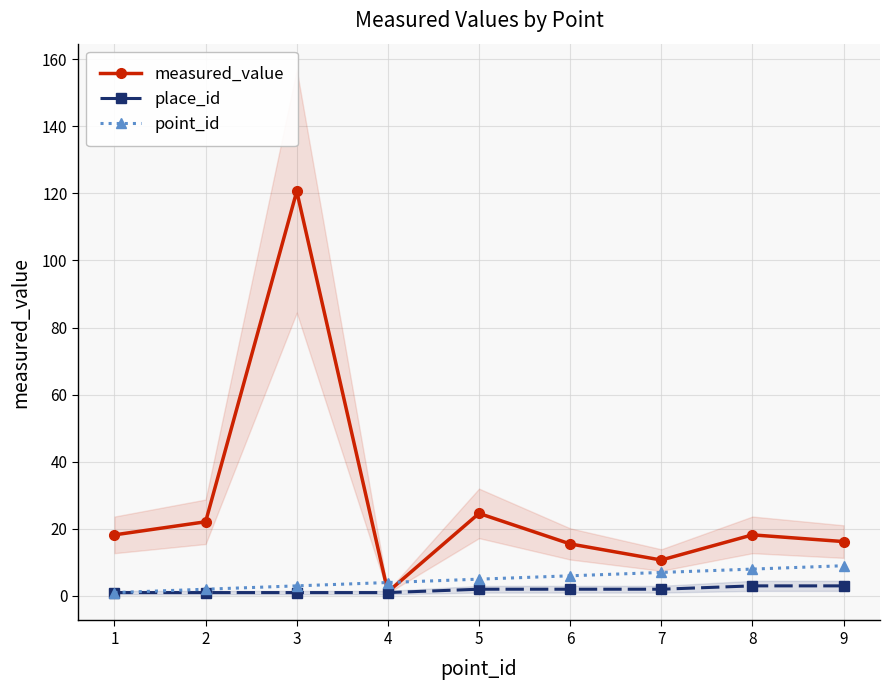

What is the difference between the second highest and minimum values in the place_id series?

2.0